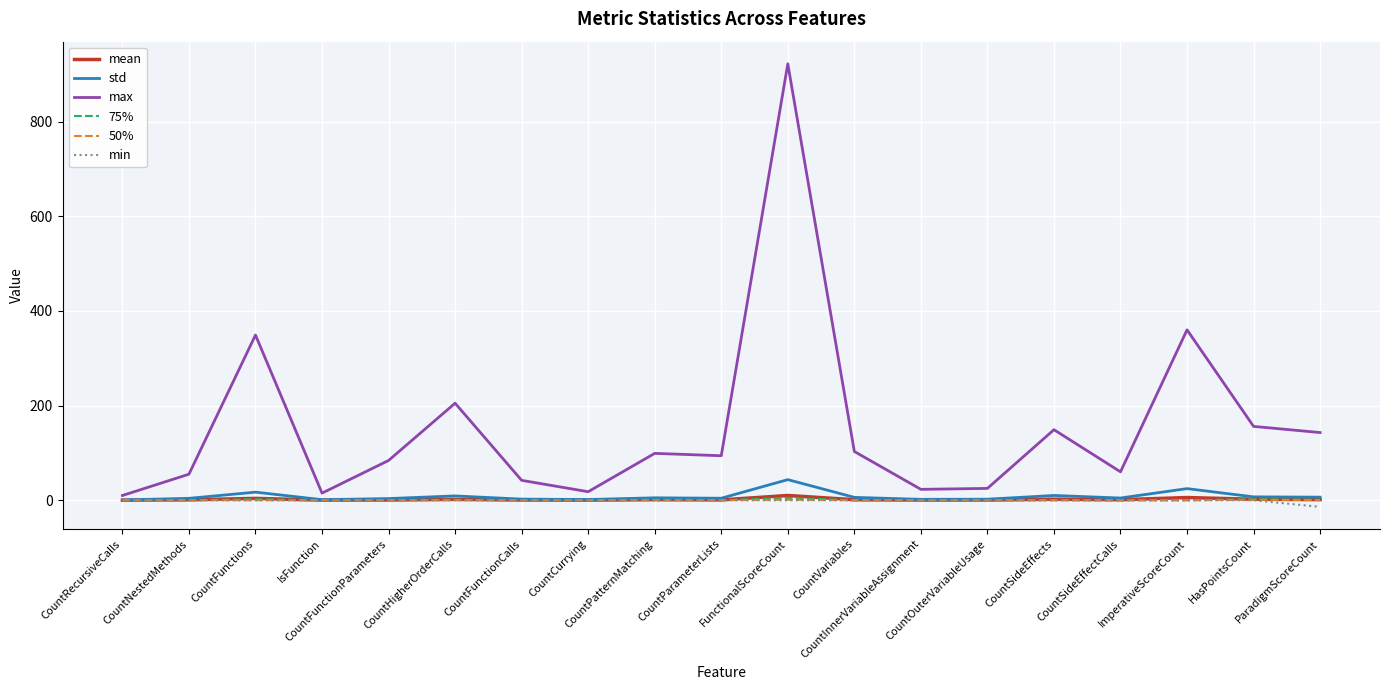

Which series has the largest total across all categories?

max